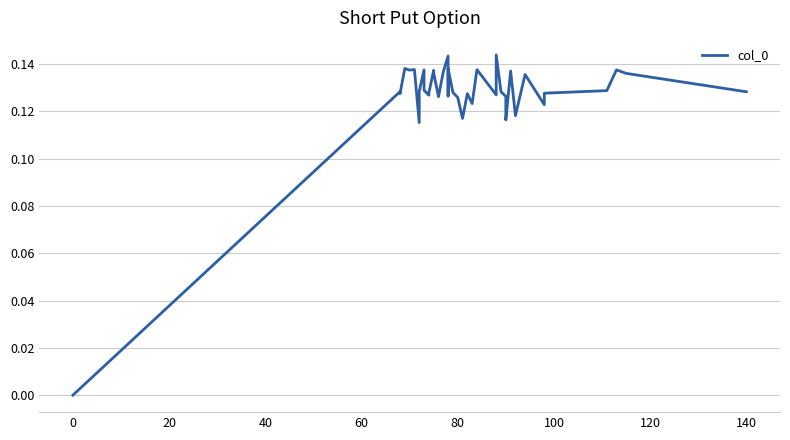

How many interior local peaks (higher than both neighbors) does the data have?

13